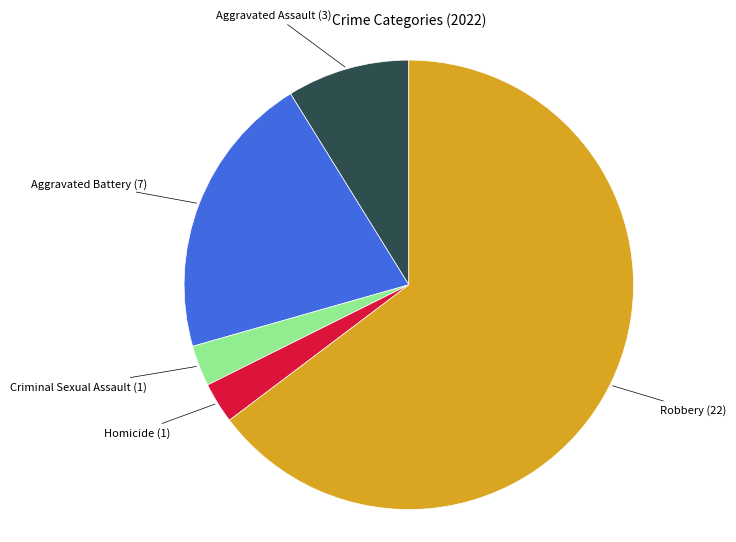

Which slice is the smallest?

Criminal Sexual Assault